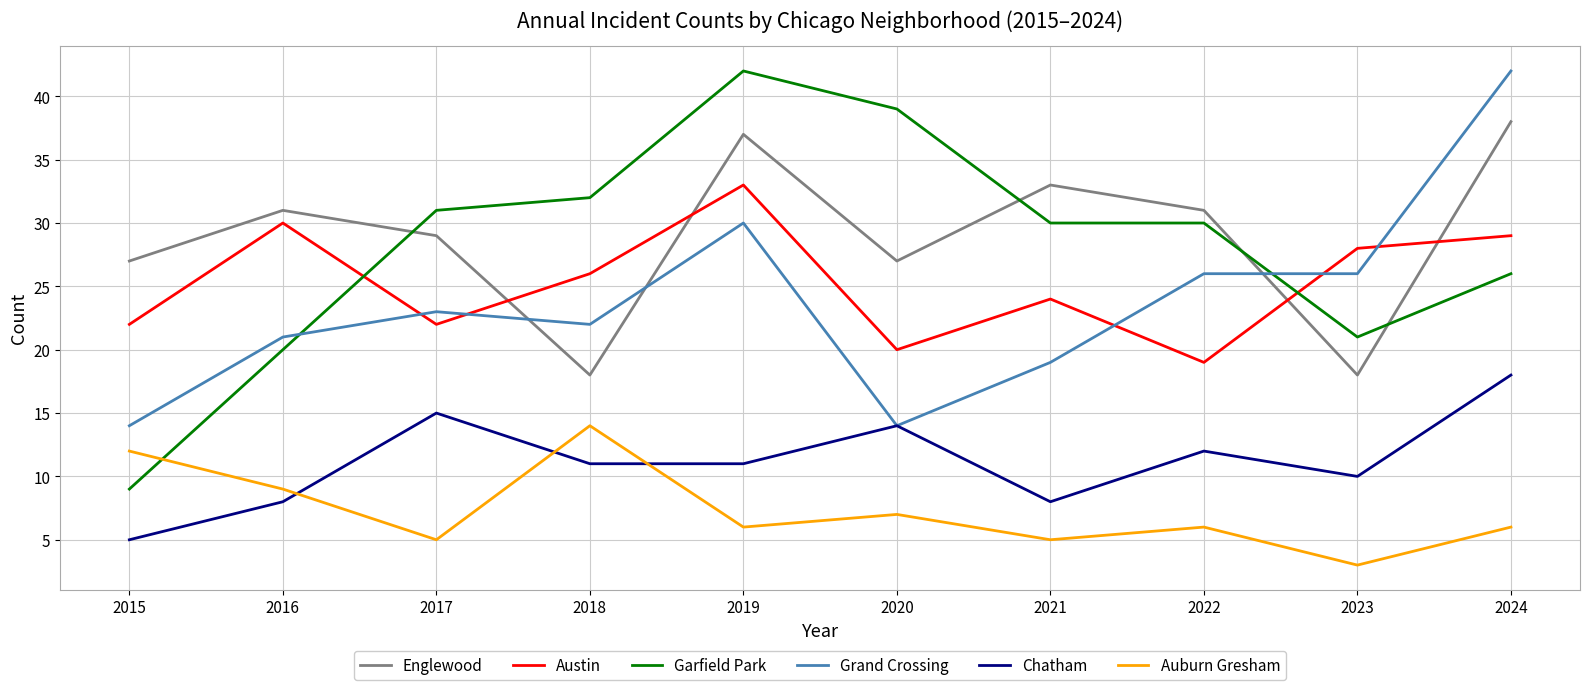

At which category does Chatham reach its first local peak?

2017